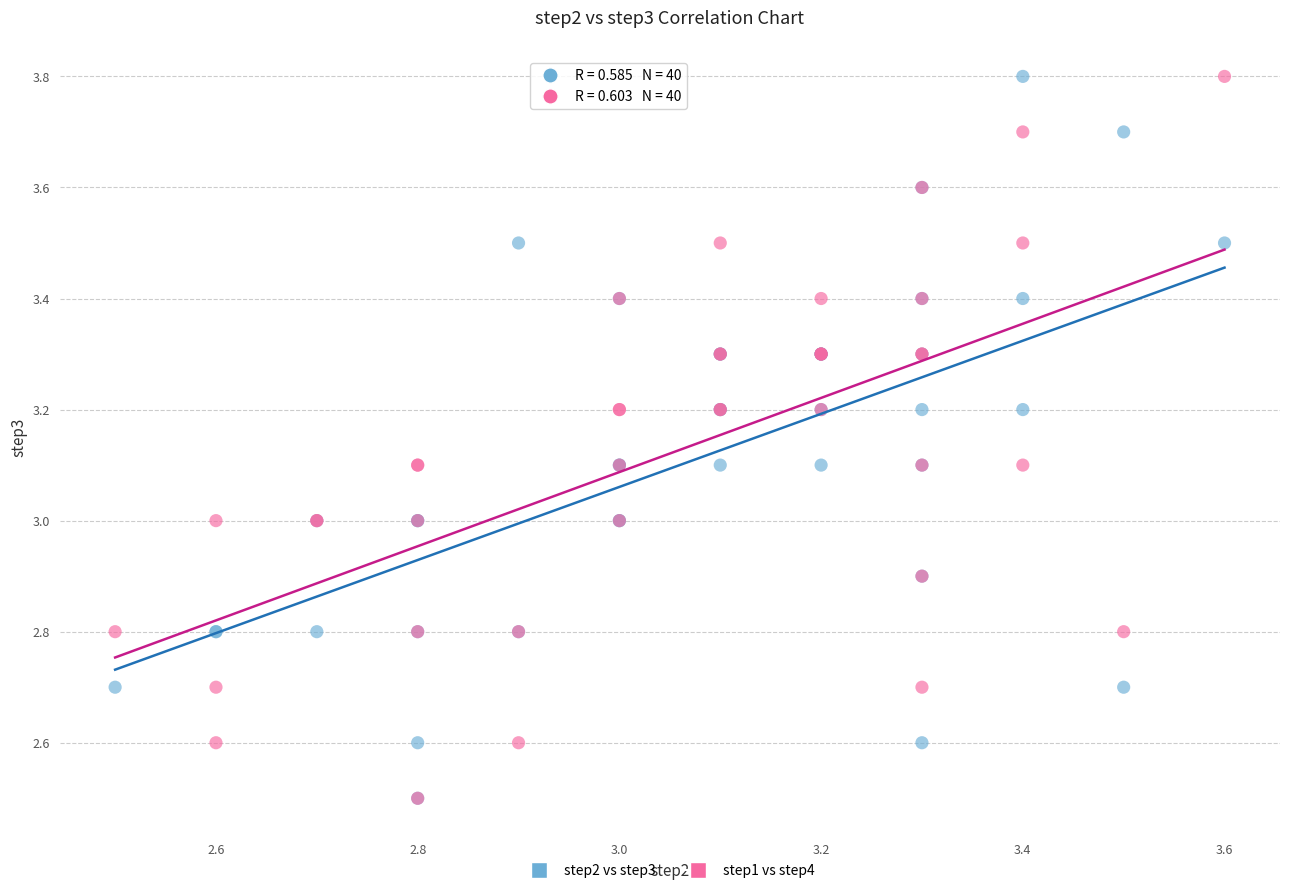

What are all the series names shown in the legend?

step2 vs step3, step1 vs step4